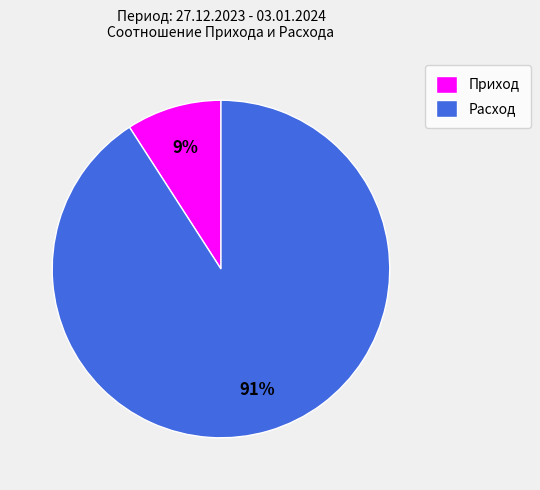

Is there any slice that represents more than half of the pie?

Yes